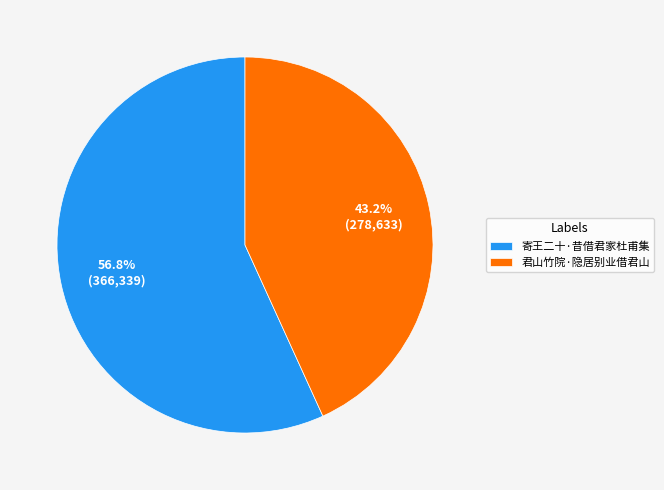

The 君山竹院·隐居别业借君山 slice represents 43% of the pie. True or false?

True